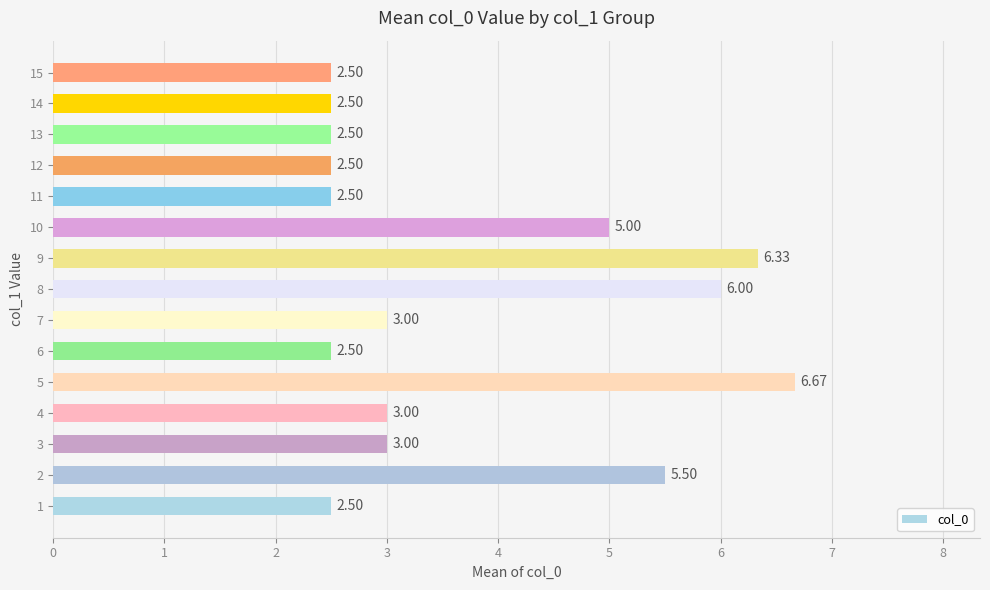

Count the number of data series in this chart.

1